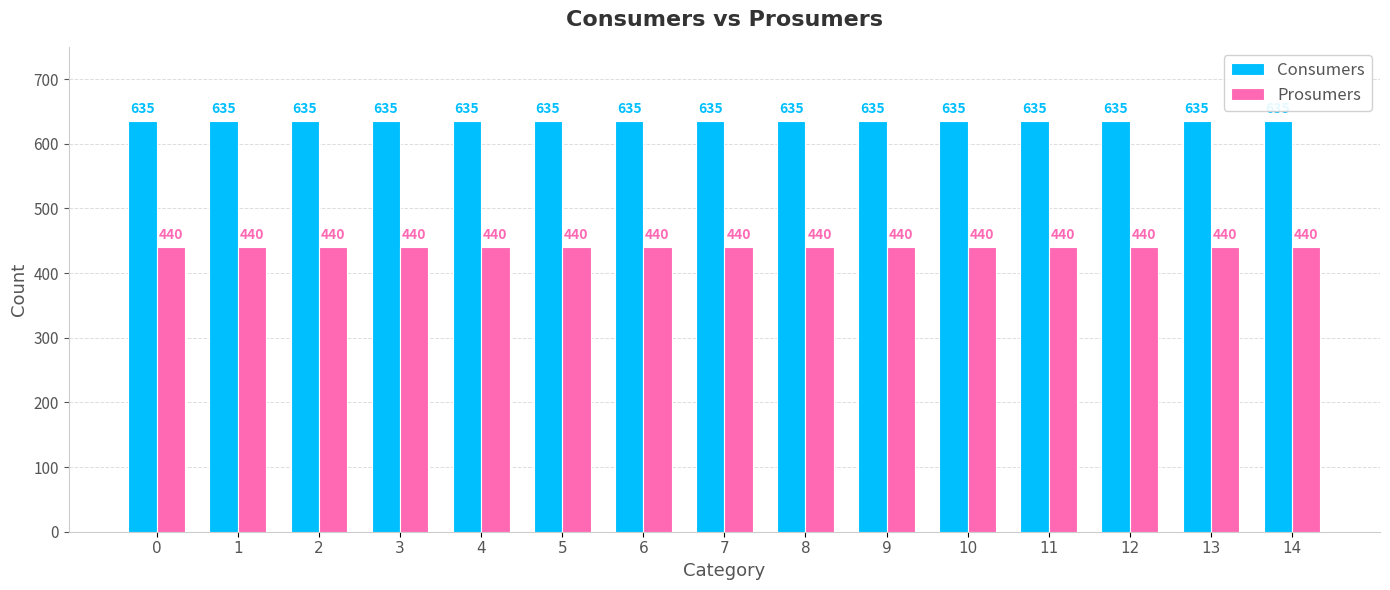

What is the value of the Prosumers bar at the 5th from the left?

440